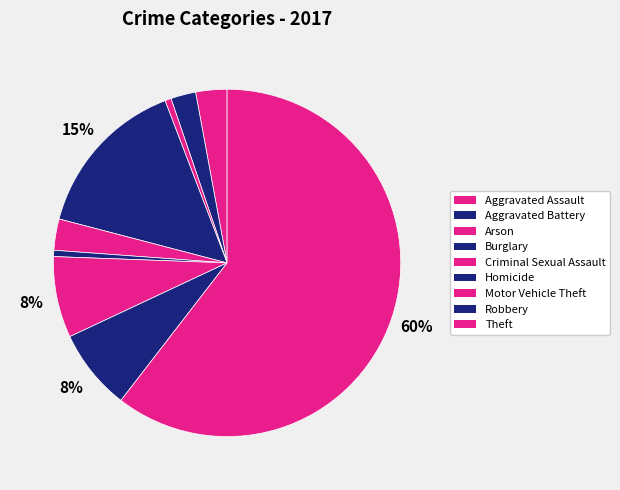

To the nearest percent, what is the combined percentage of Aggravated Battery and Criminal Sexual Assault?

5%